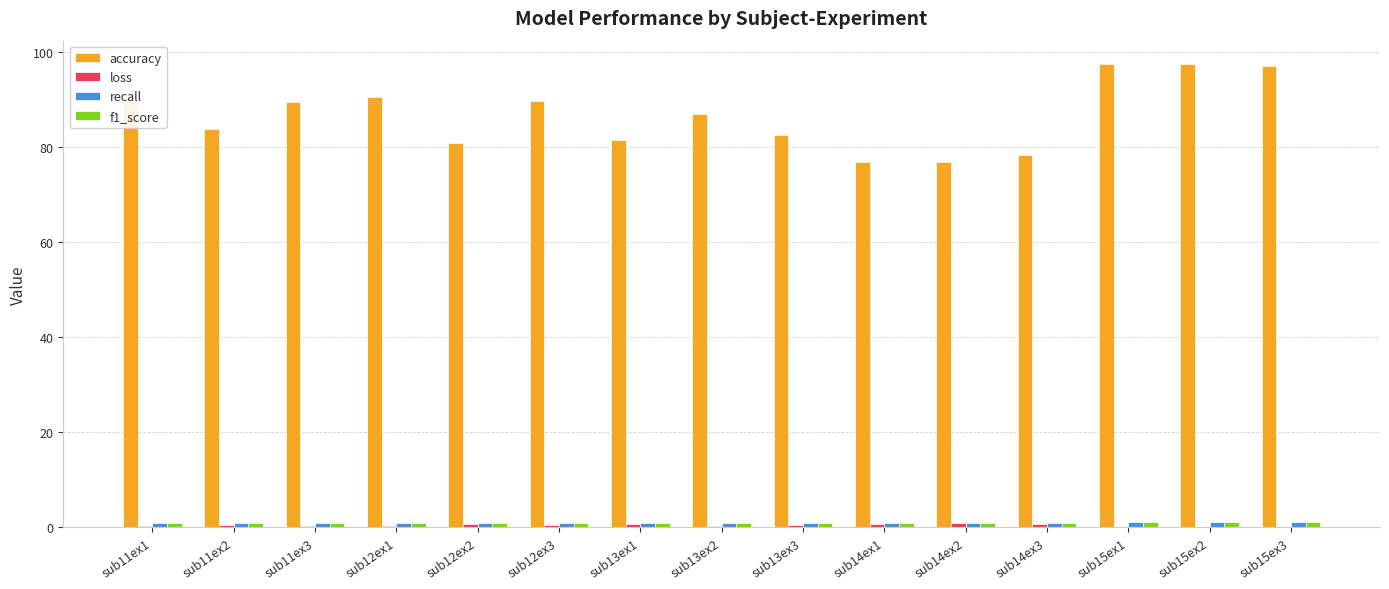

Which series changed the most between sub11ex2 and sub13ex1?

accuracy